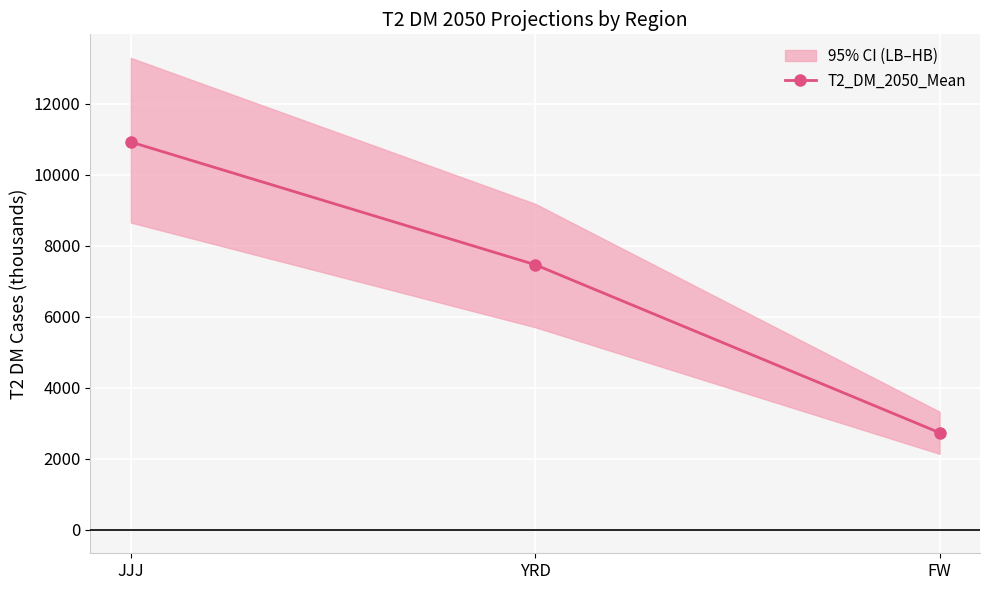

How many distinct data groups are displayed?

1